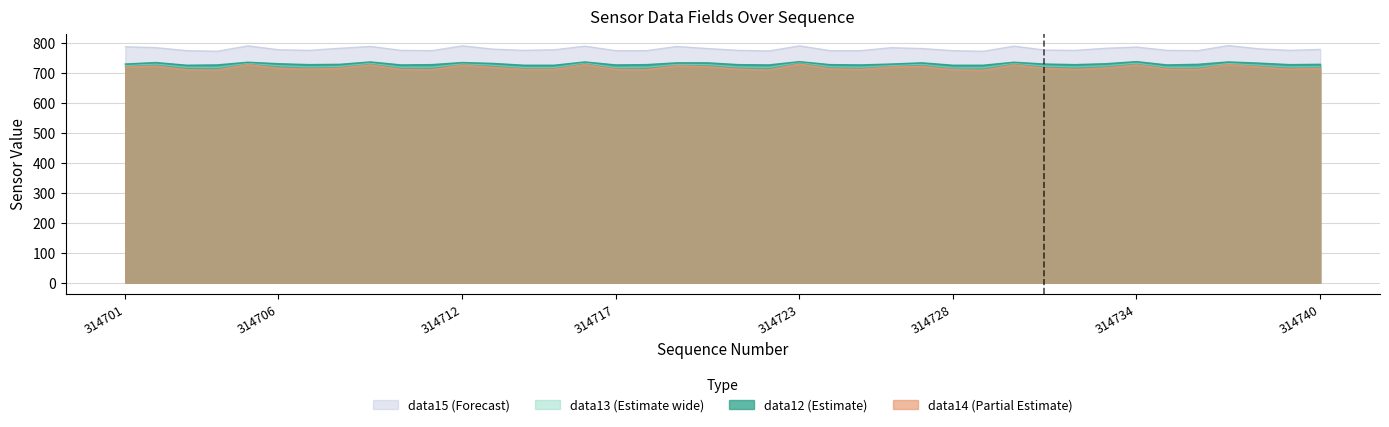

At 314729, list the series in order from largest to smallest.

data15, data12, data13, data14